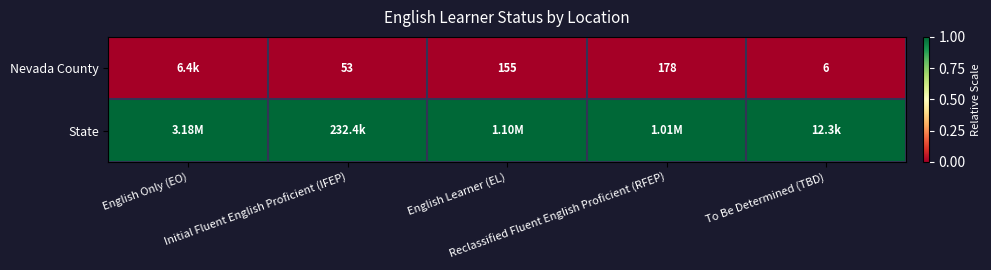

At which category is the sum across all series the highest?

English Only (EO)